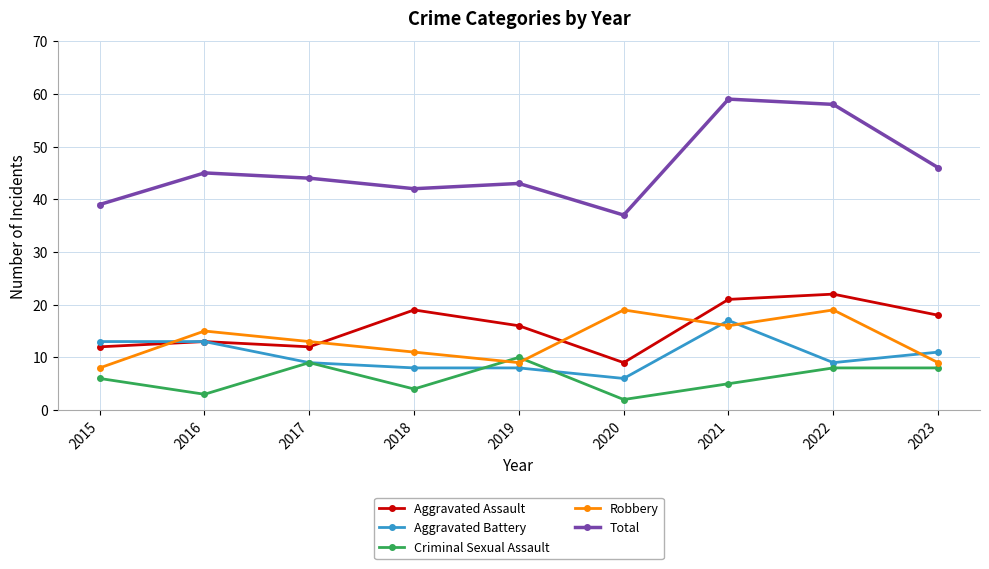

The value of Aggravated Assault at 2020 is 9. True or false?

True